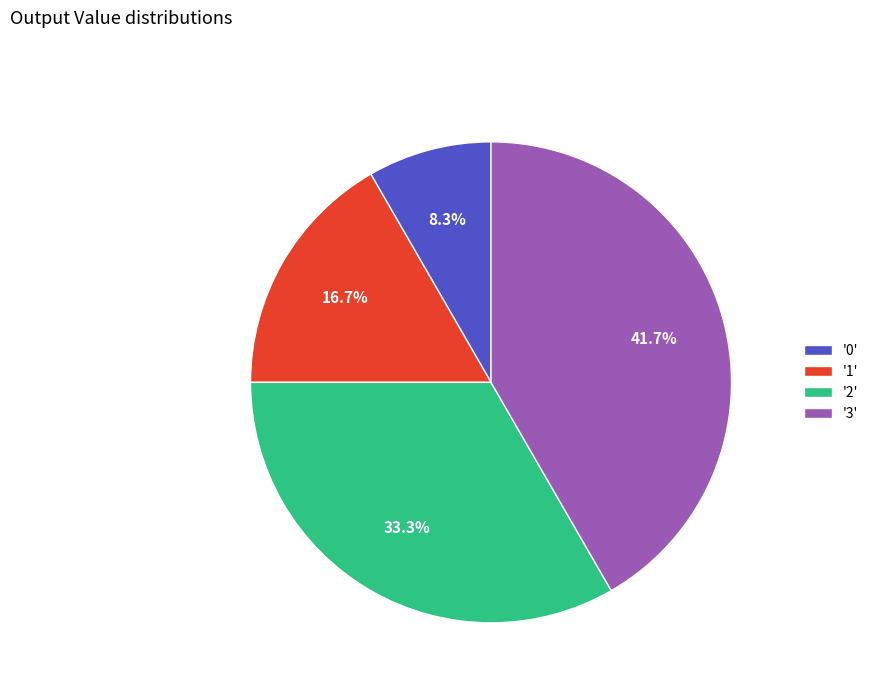

Count the number of slices in the pie.

4